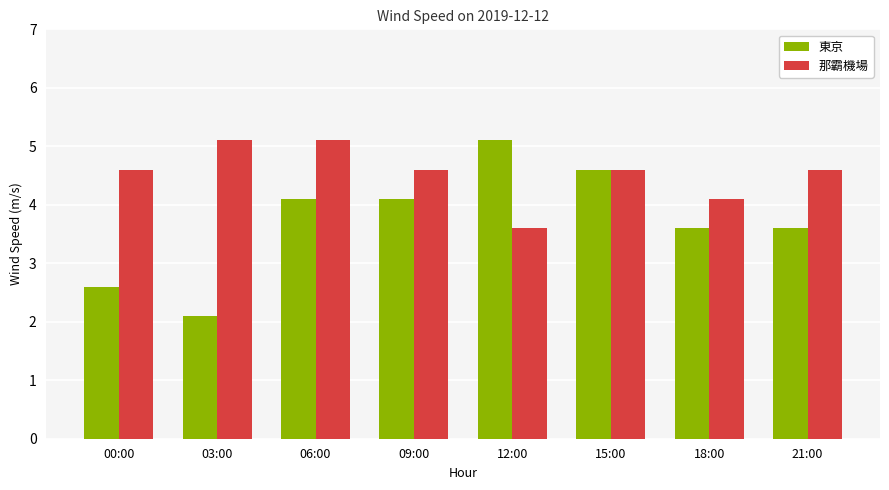

What is the minimum value shown in the chart?

2.1